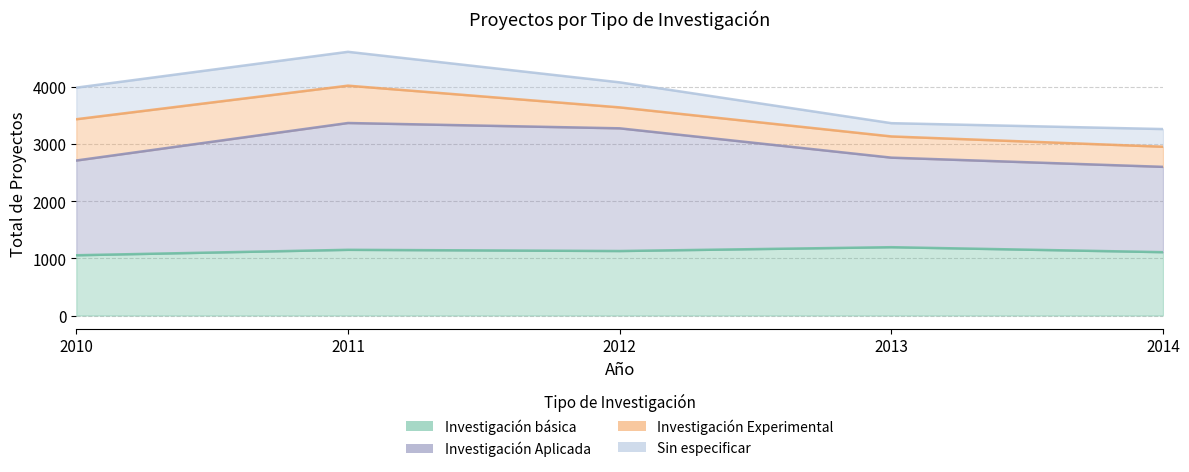

What is the difference between the maximum and second lowest values in the Investigación Aplicada series?

656